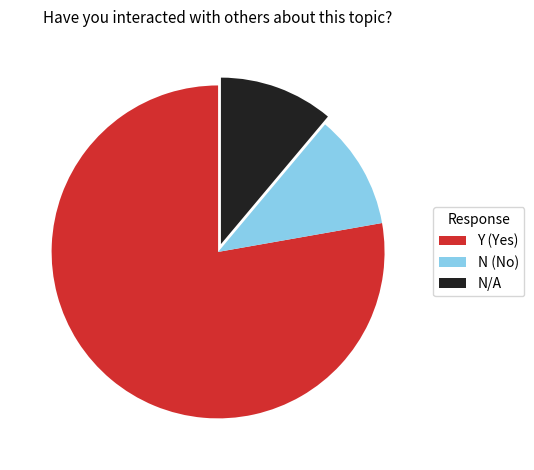

Does N/A account for over 50% of the chart?

No